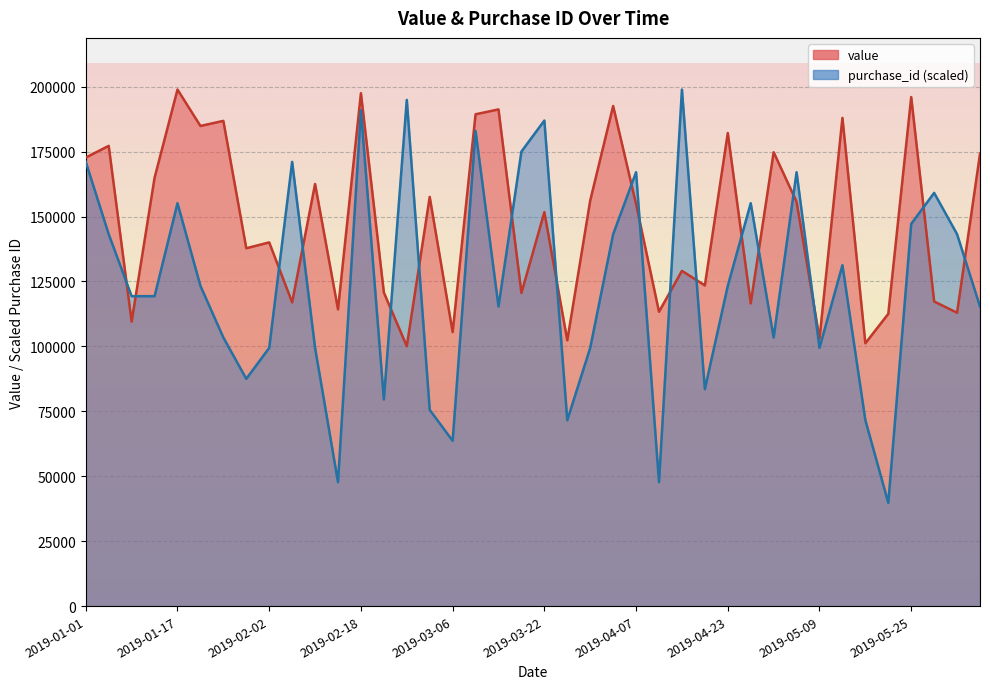

At which category does the data reach its first local peak?

2019-01-05